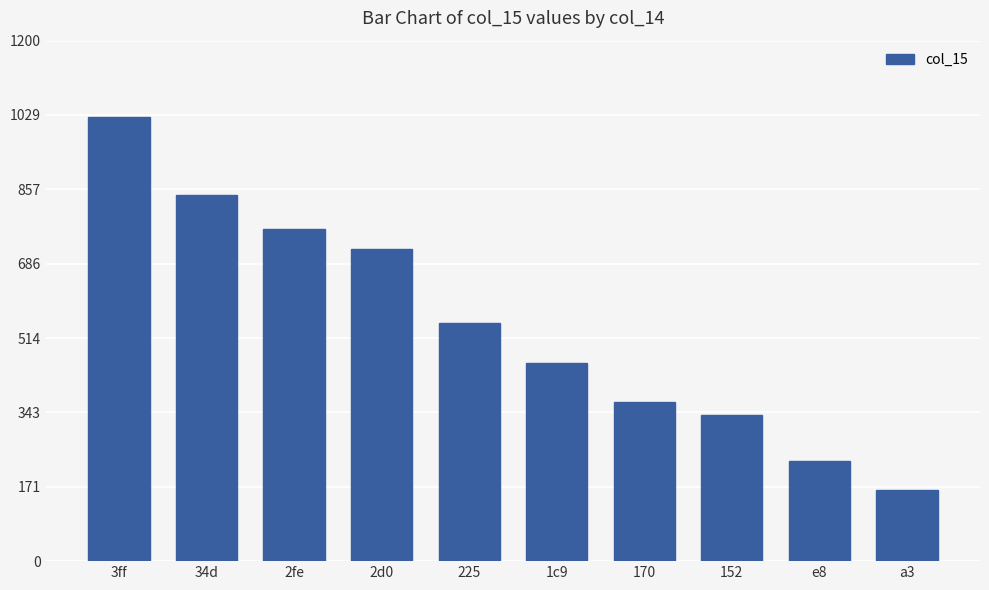

What is the difference between the values at e8 and 152?

106